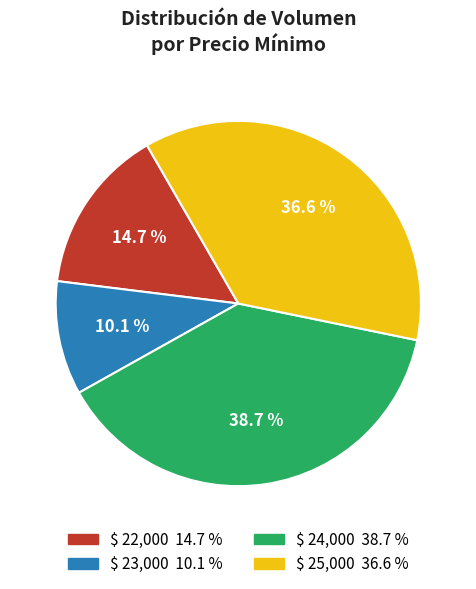

Does any single category account for the majority?

No